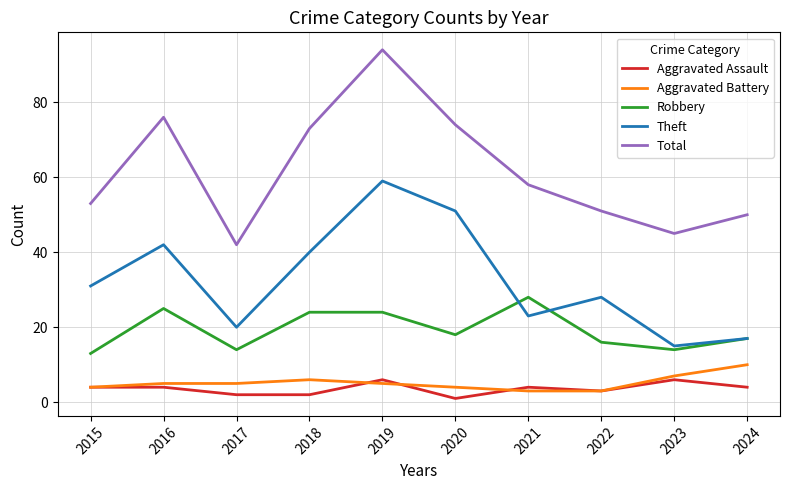

Is the value of Aggravated Assault at 2021 greater than the value of Robbery at 2023?

No